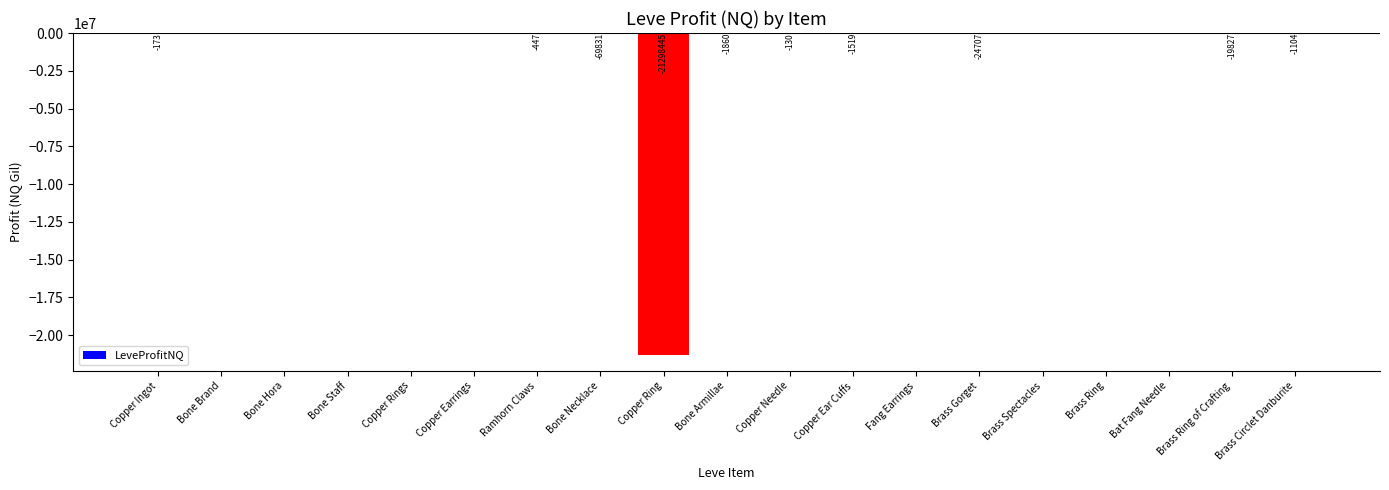

Are the bars grouped side by side (vs. stacked)?

No